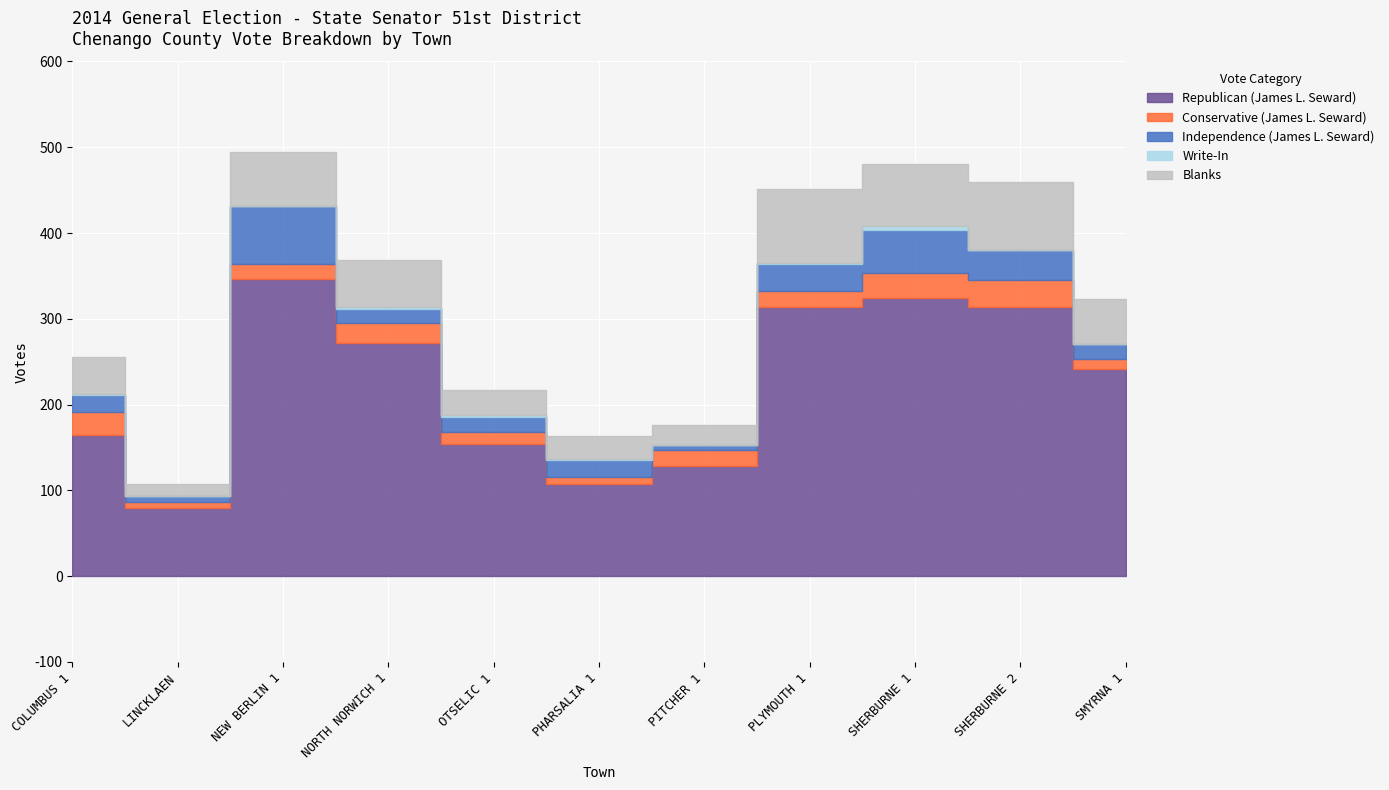

What is the difference between the maximum and second lowest values in the Conservative (James L. Seward) series?

22